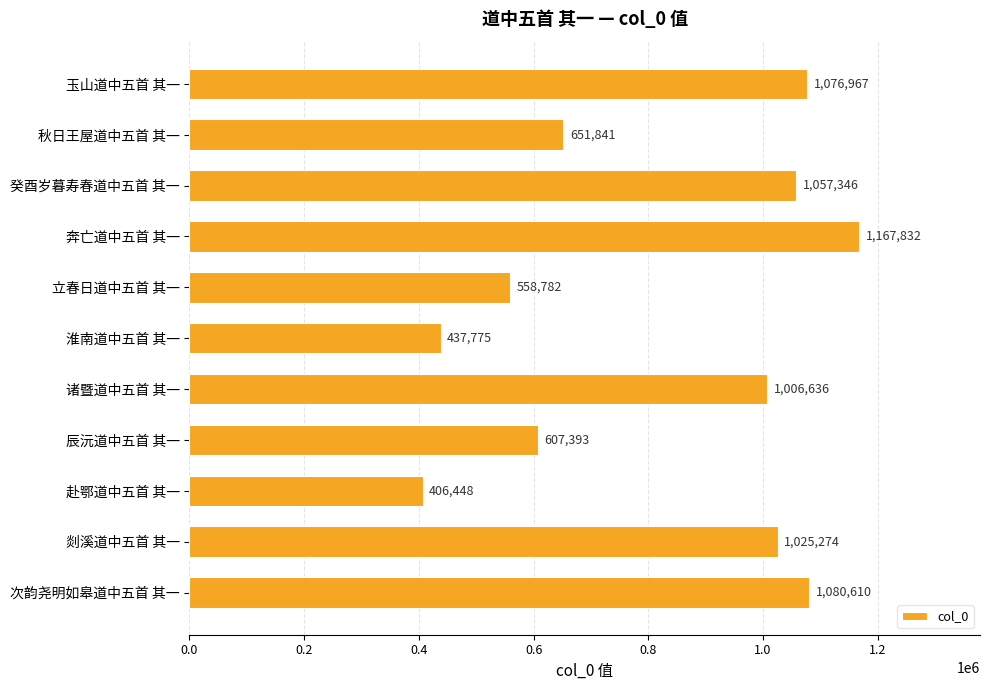

How many bars are there in total?

11